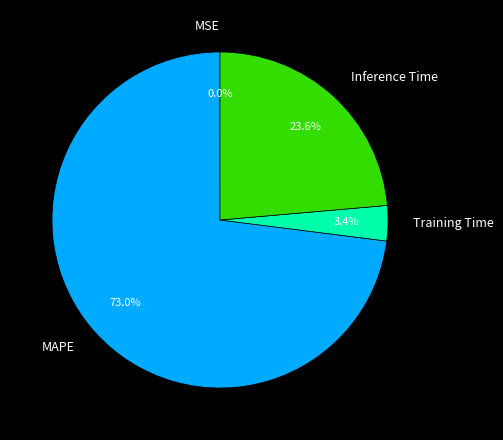

Which category has the biggest portion of the pie?

MAPE